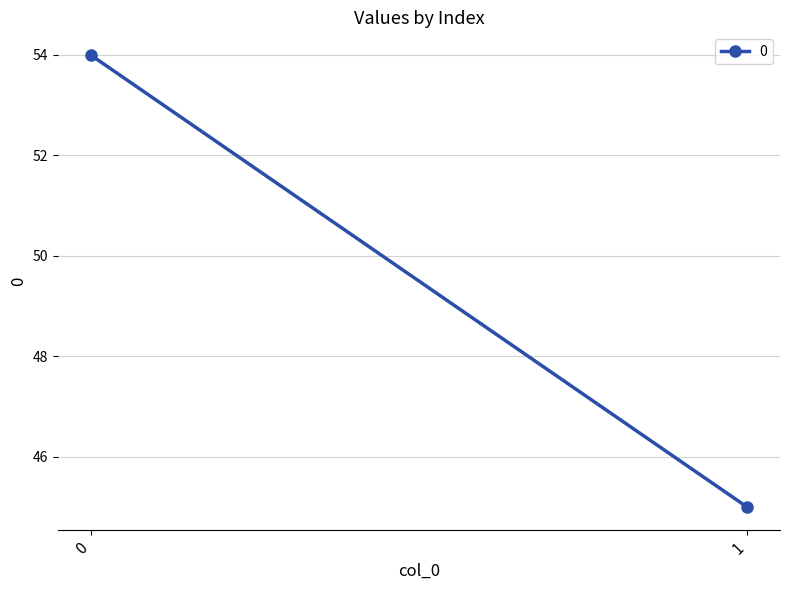

How many lines are shown in the chart?

1